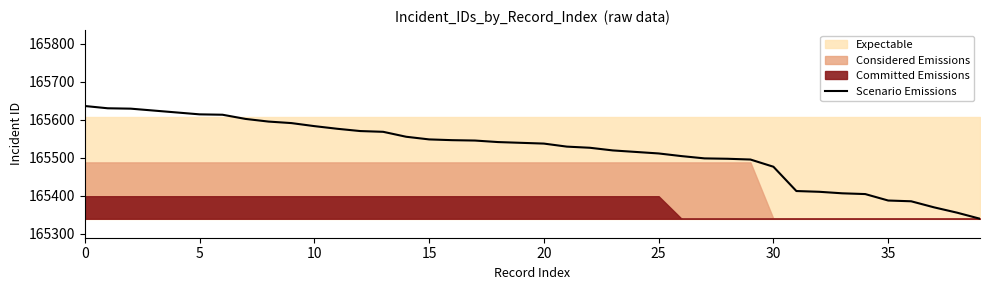

The value of Scenario Emissions at 30 is 165476. True or false?

True